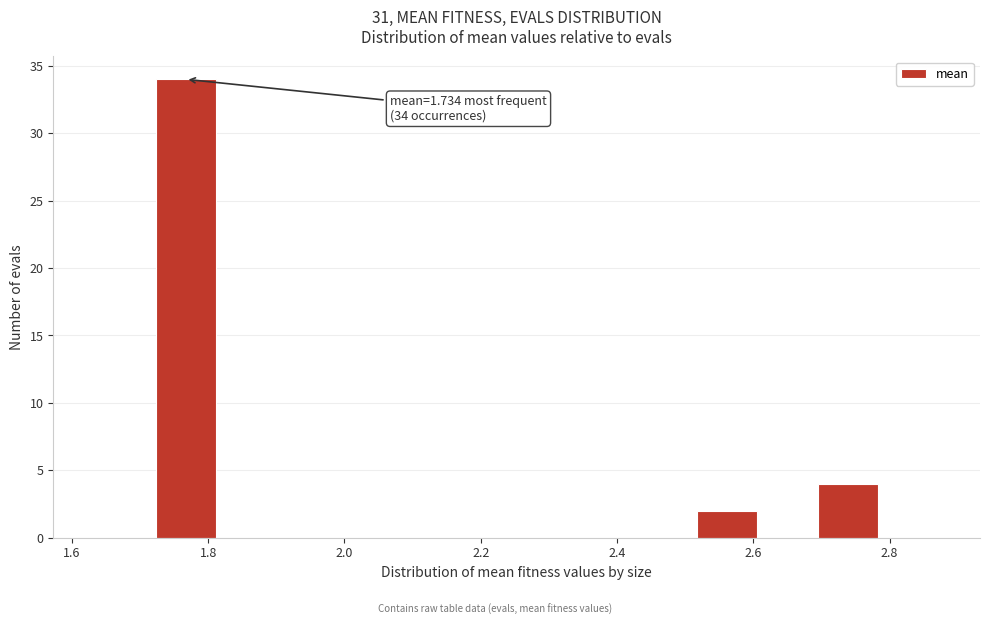

Which range on the x-axis has the tallest bar?

1.72 to 1.82